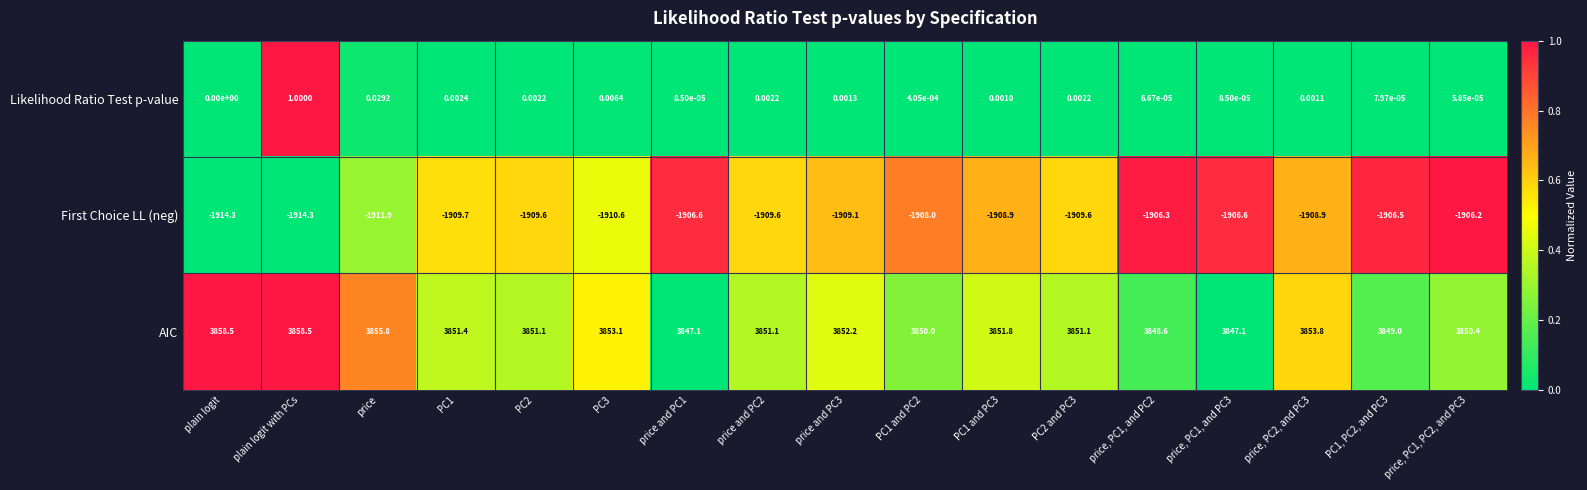

Count the number of categories in the chart.

17